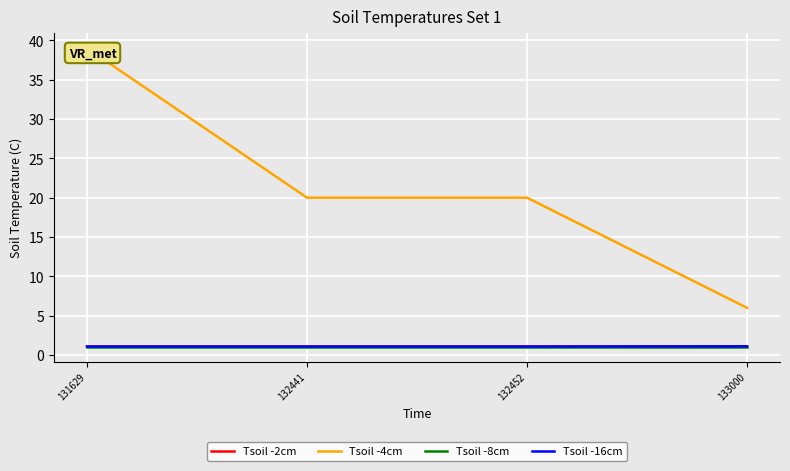

How many lines are shown in the chart?

4